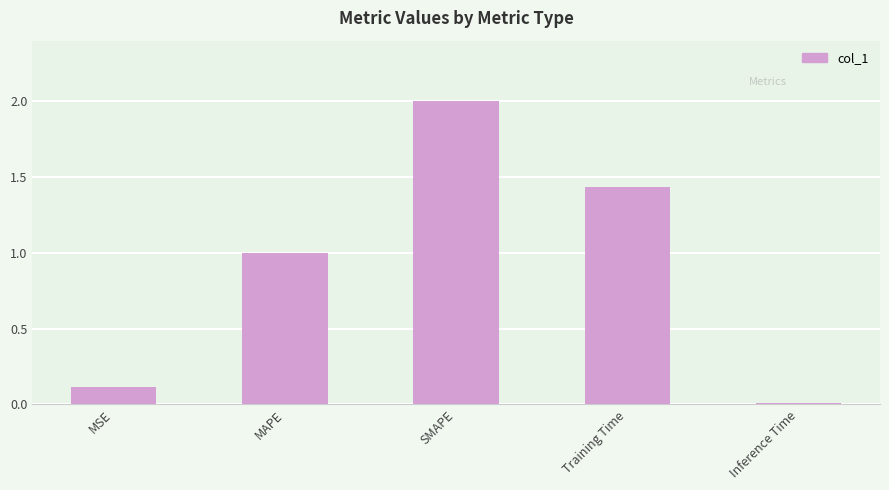

What is the difference between the values at SMAPE and Inference Time?

2.0